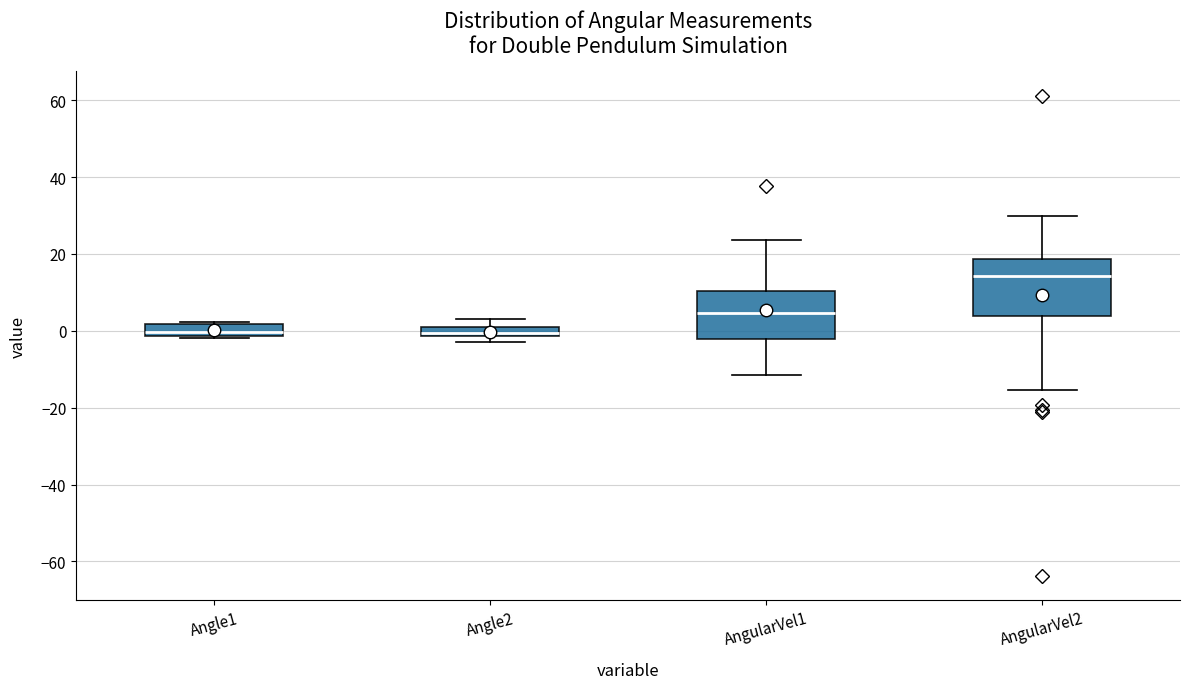

Where is the upper edge of the box for Angle2 on the y-axis? The values are not printed on the chart, so give them approximately, as read against the axis.

0